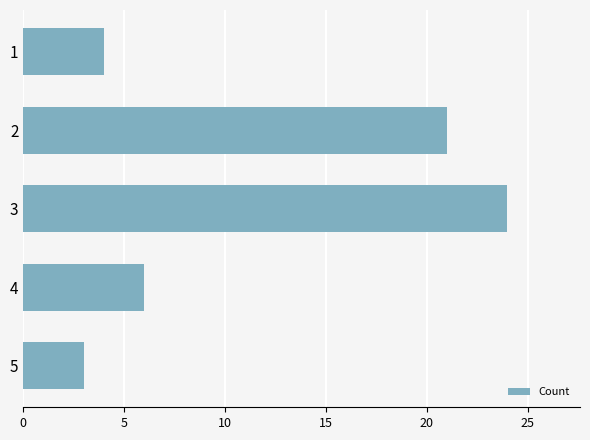

What is the sum of all values?

58